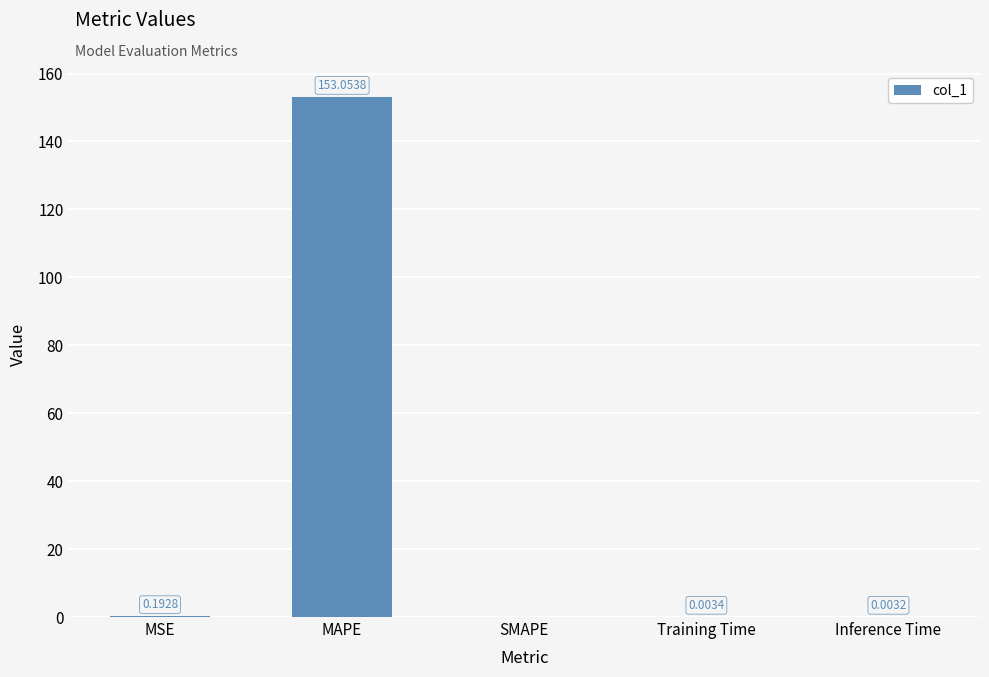

What is the sum of all values?

153.3